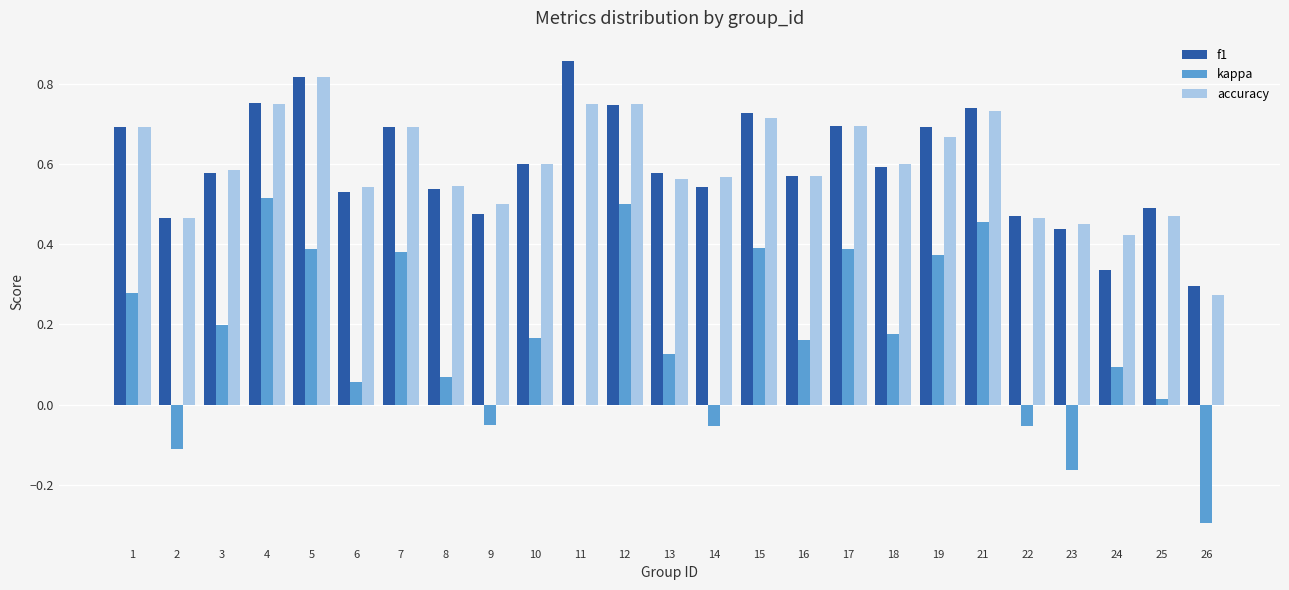

Count the number of data series in this chart.

3